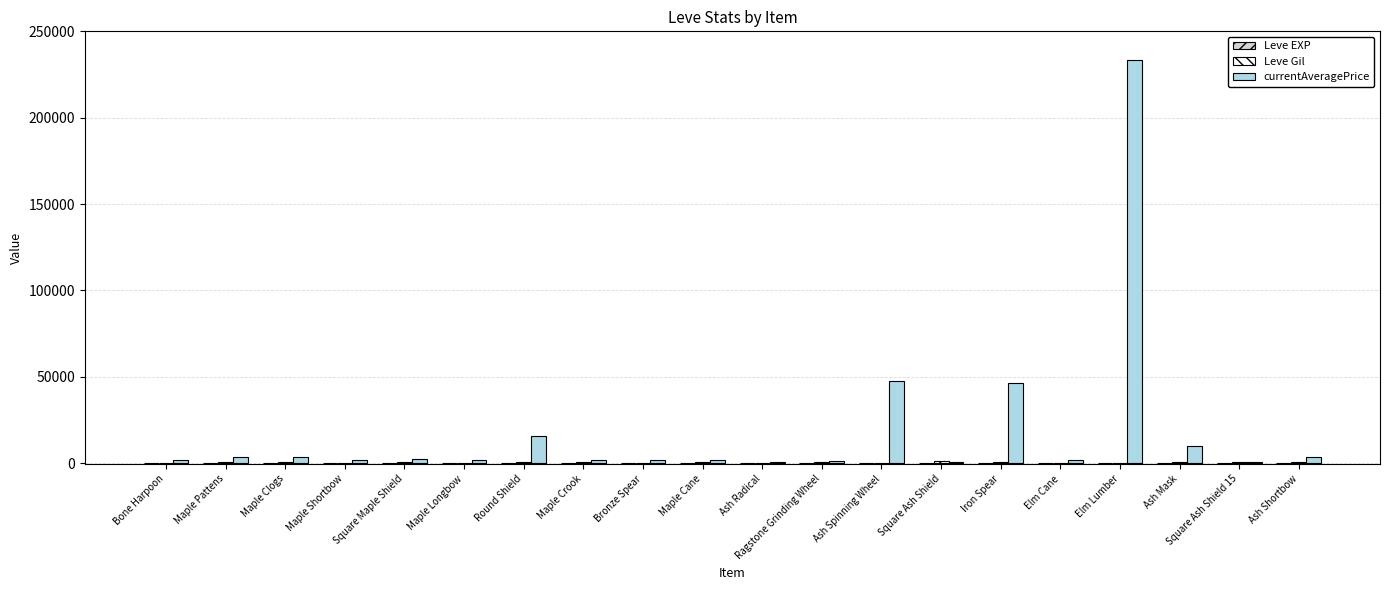

Which series has the largest total across all categories?

currentAveragePrice